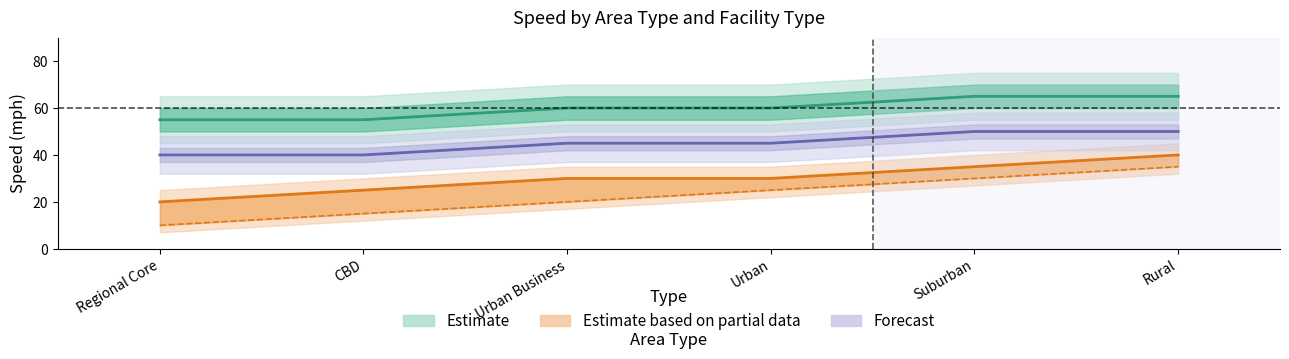

At which label is Collector Speed closest to 22?

Urban Business